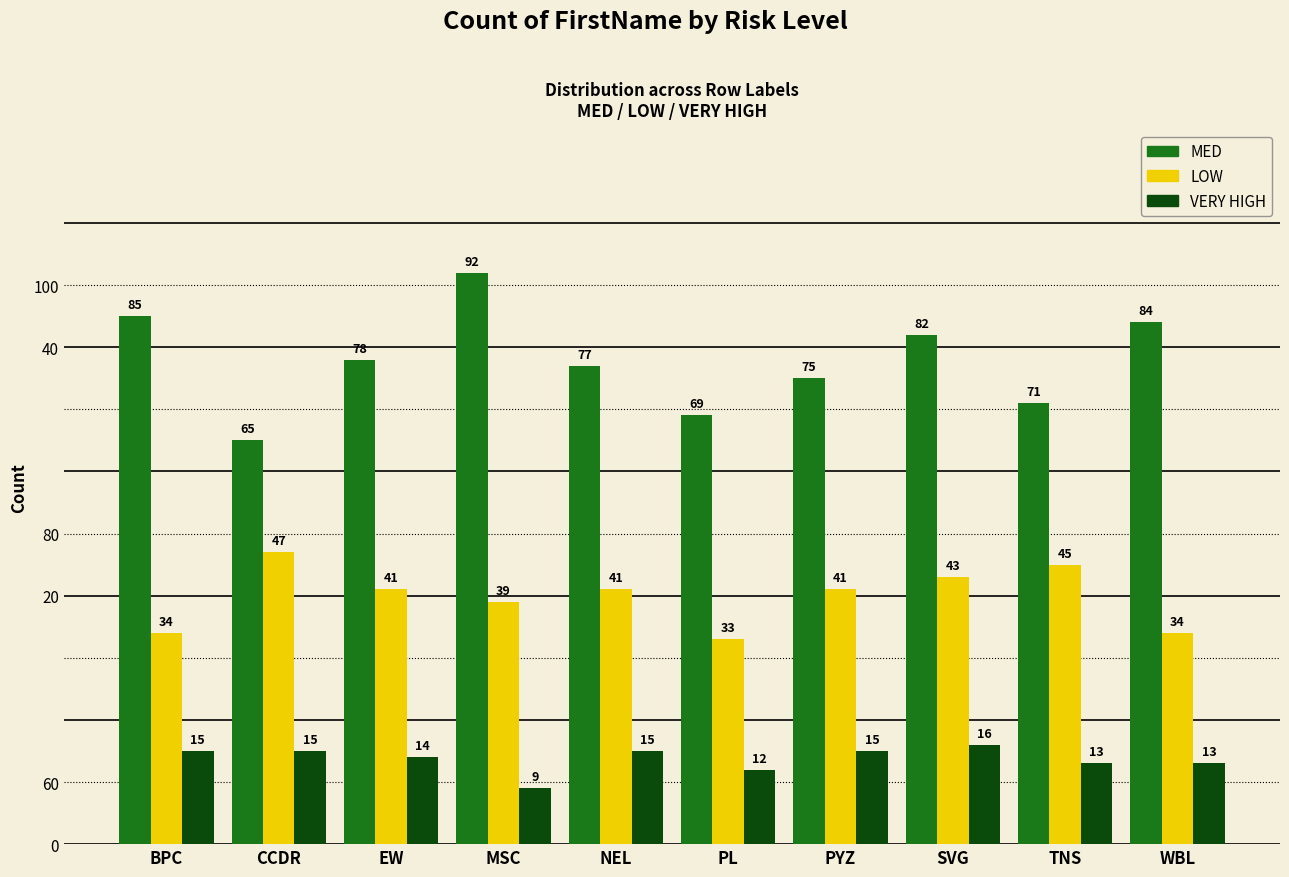

The value of MED at MSC is 92. True or false?

True